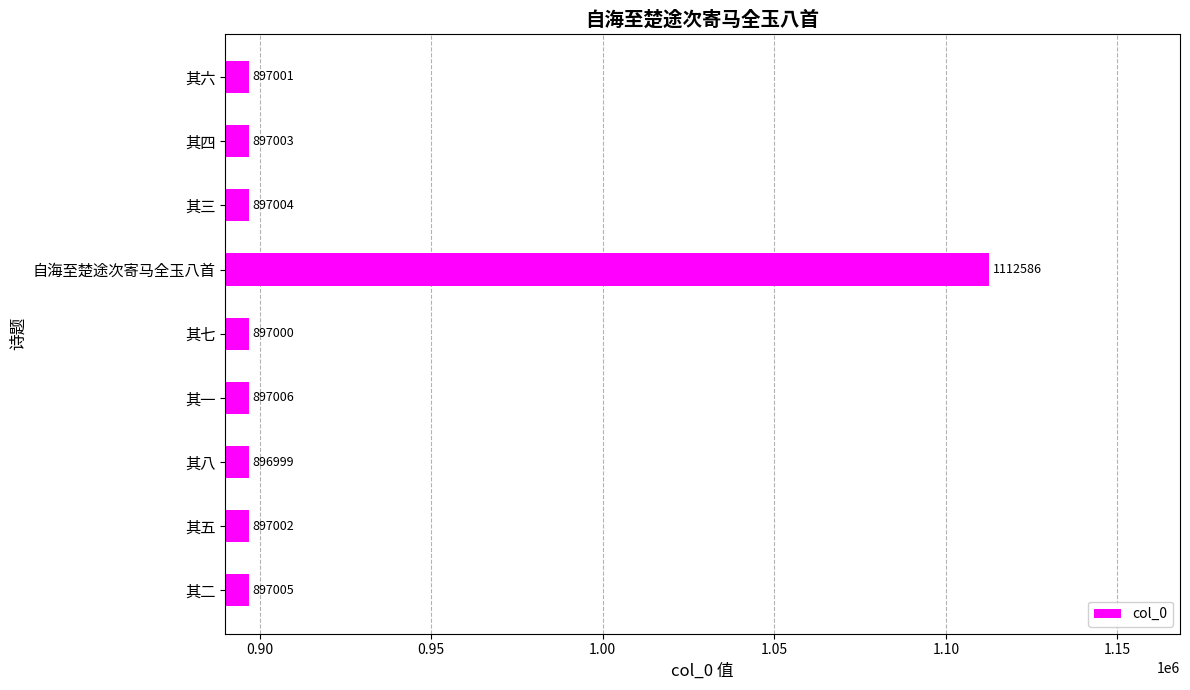

What is the difference between the second highest and minimum values?

7